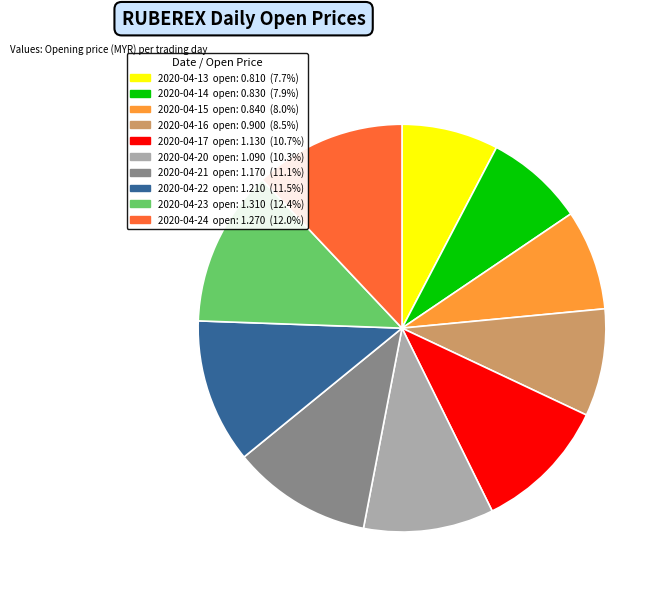

Combined, do 2020-04-21 and 2020-04-15 account for over 50%?

No